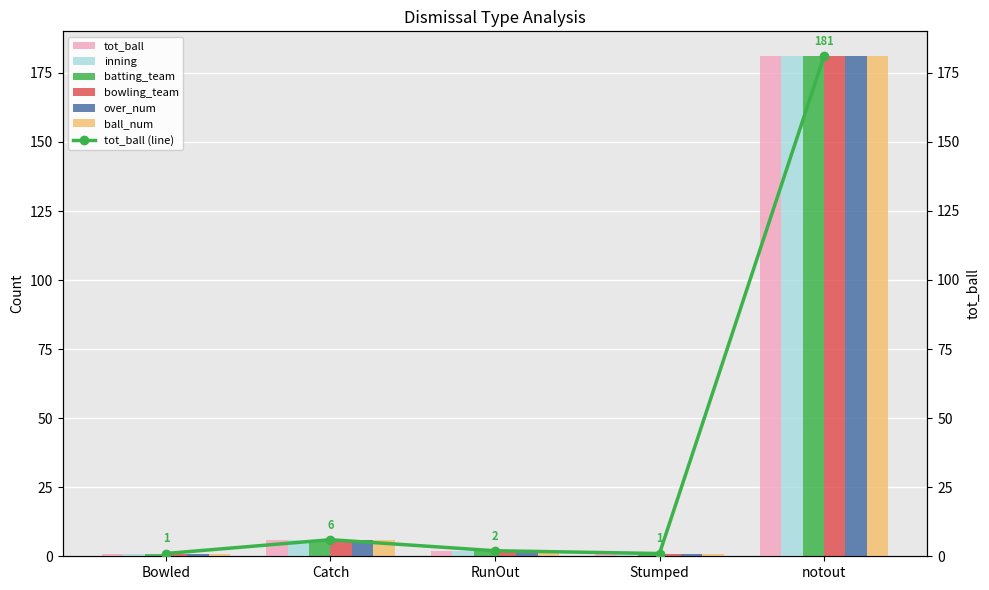

Which category has the lowest value across all series?

Bowled